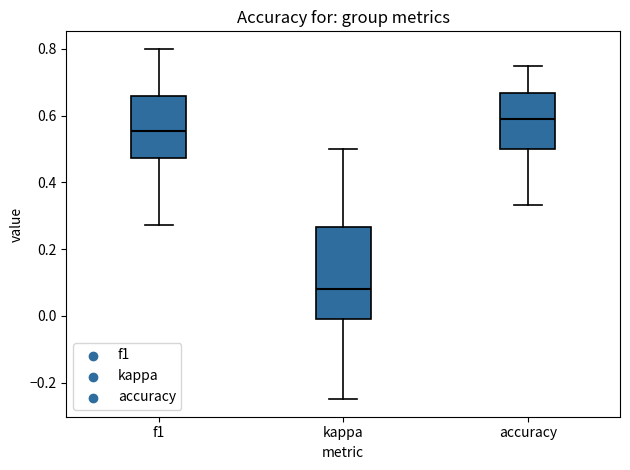

Which box has the highest median line?

accuracy